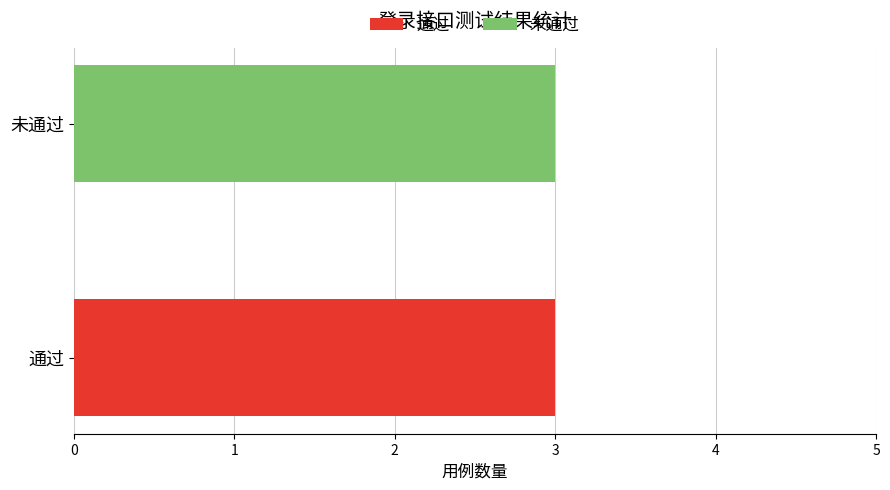

At which label is 通过 closest to 5?

未通过